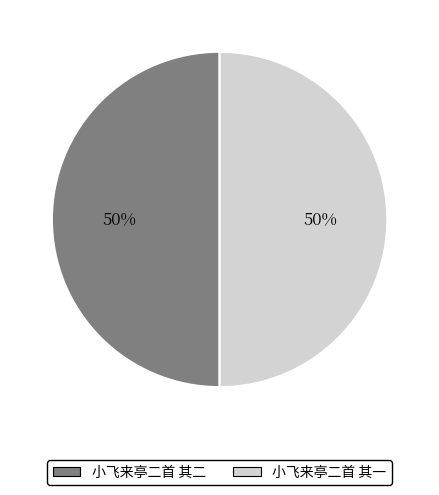

Approximately how many times larger is the value at 小飞来亭二首 其一 compared to 小飞来亭二首 其二?

1.0